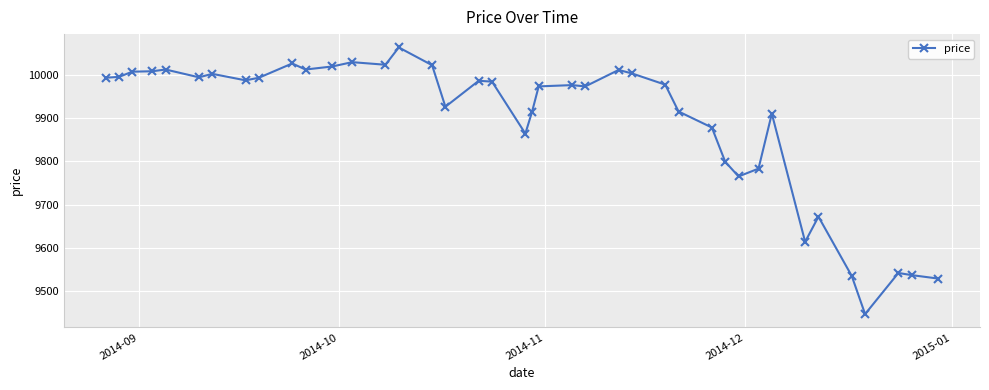

What is the sum of all values?

395698